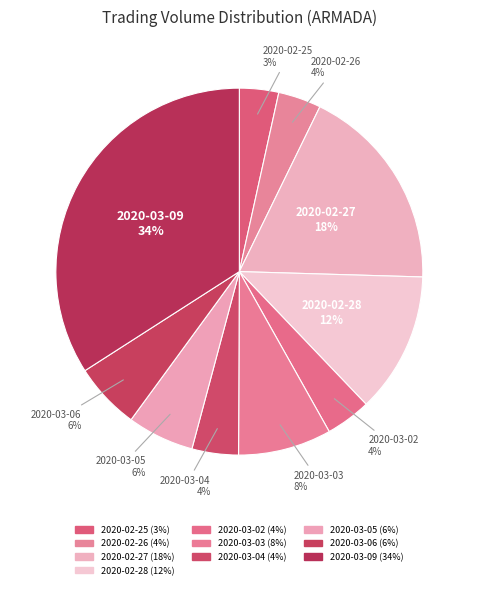

To the nearest percent, what is the difference between the largest and smallest slice percentages?

31%